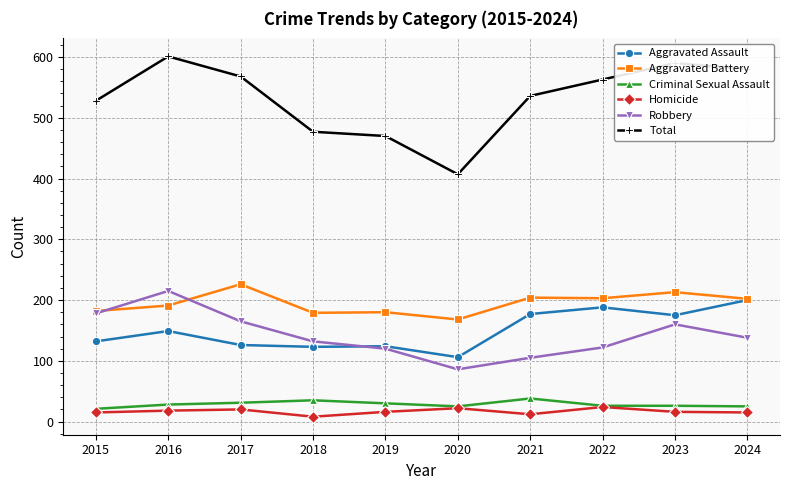

True or false: Total and Homicide intersect in this chart.

False